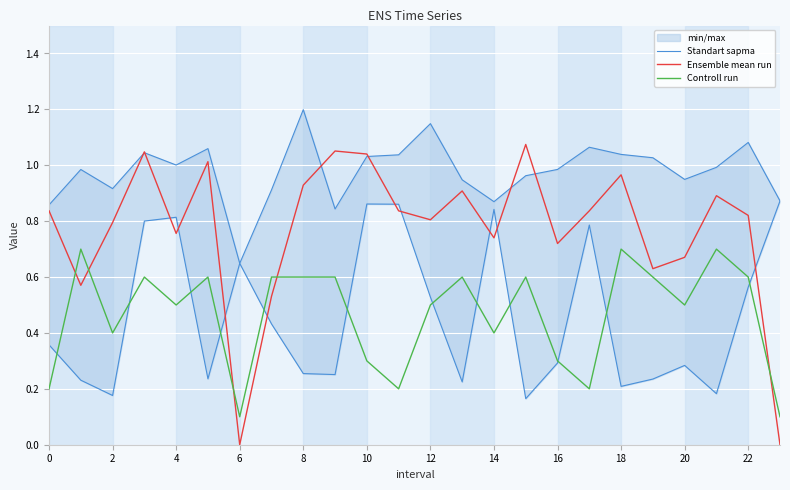

After their last crossing, which series has the higher values: Controll run or Ensemble mean run?

Controll run